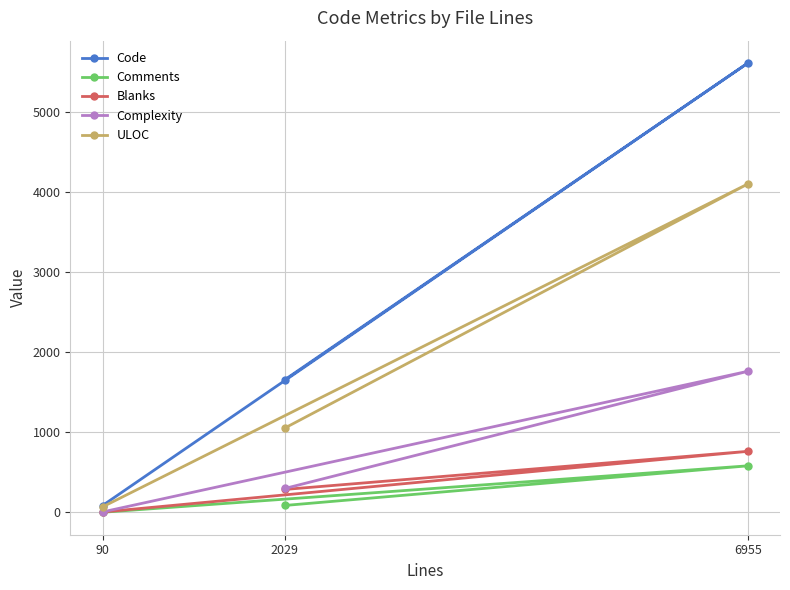

Is it true that Code equals 5612 at 6955?

True